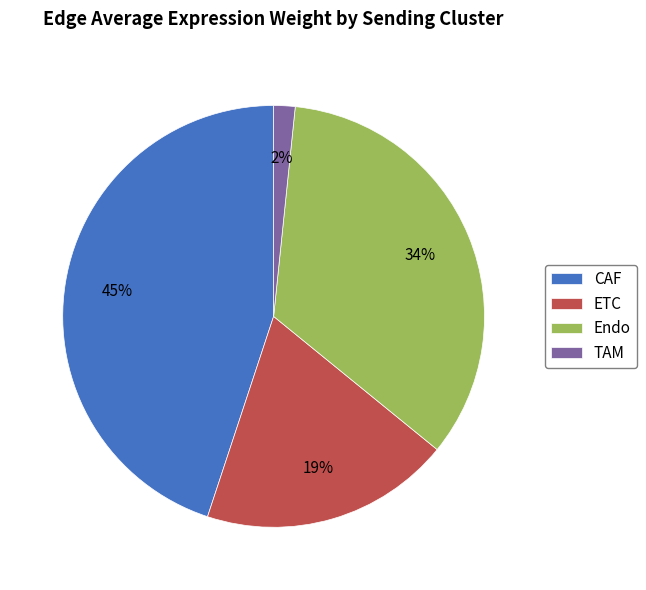

To the nearest percent, what is the combined percentage of Endo and TAM?

36%